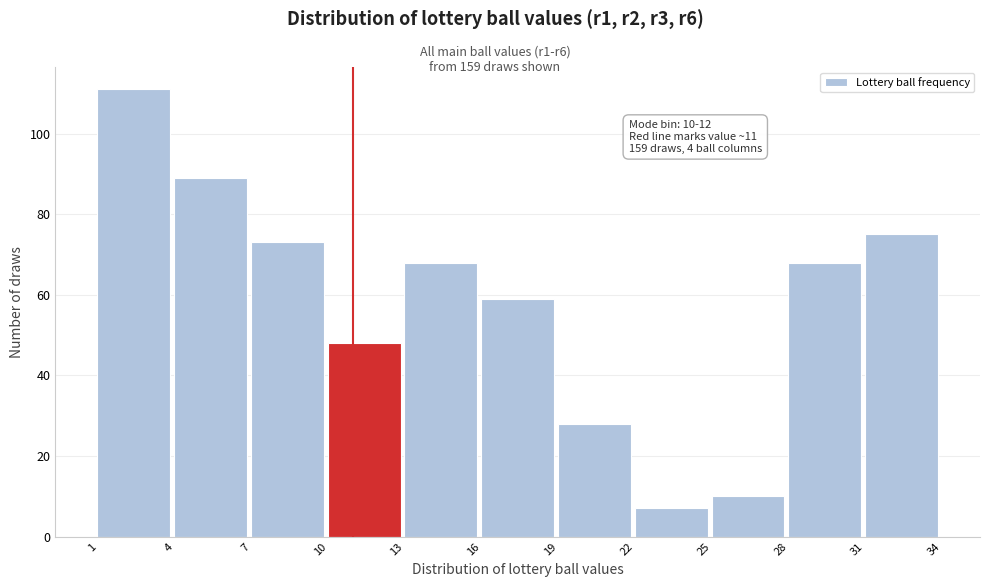

Over which range of the x-axis is the bar tallest?

1 to 4